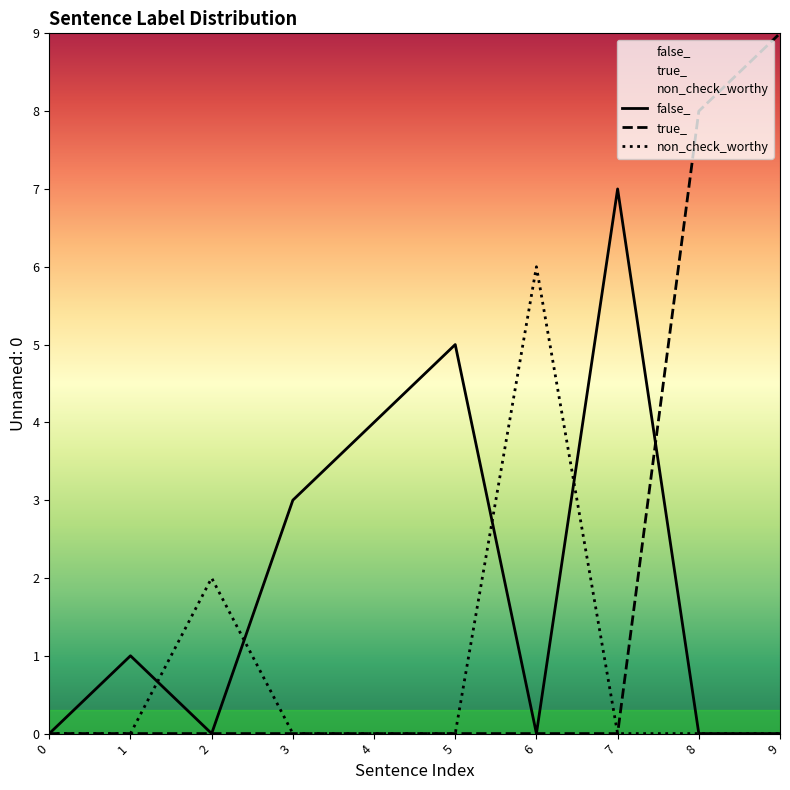

True or false: non_check_worthy and true_ cross at least once.

False